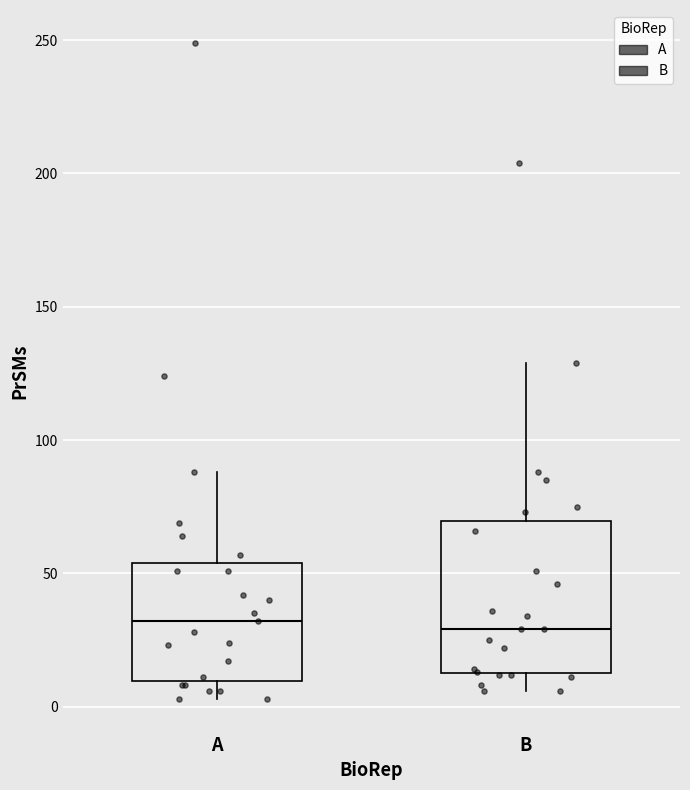

Reading left to right, read every box against the y-axis: the position of its median line, the range the box covers, and the ends of its whiskers. The values are not printed on the chart, so give them approximately, as read against the axis.

A: median 30, box 10 to 55, whiskers 5 to 90
B: median 30, box 15 to 70, whiskers 5 to 130